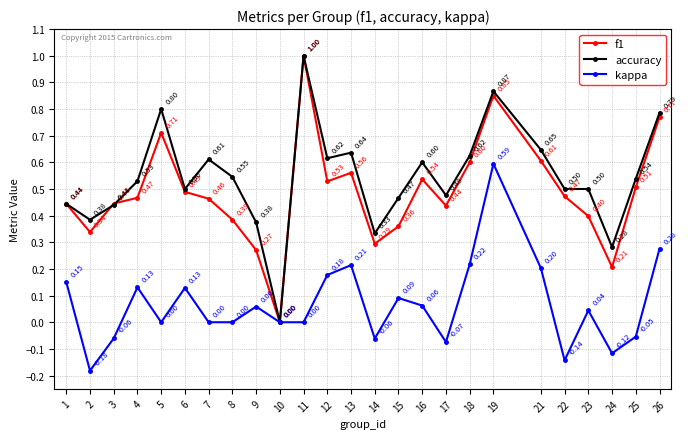

Which series changed the most between 6 and 17?

kappa